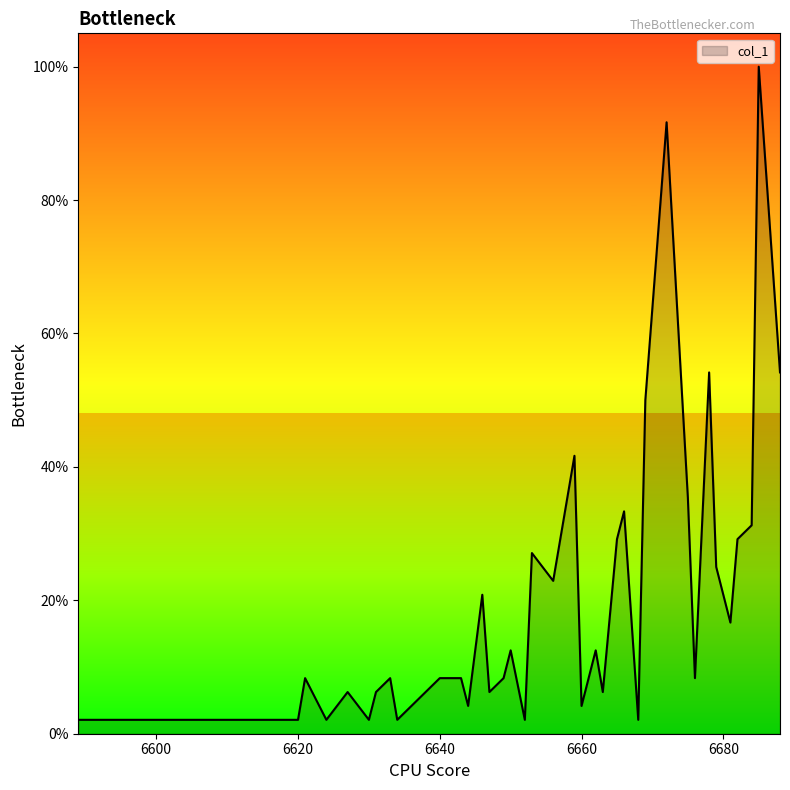

What is the difference between the maximum and minimum values?

97.9